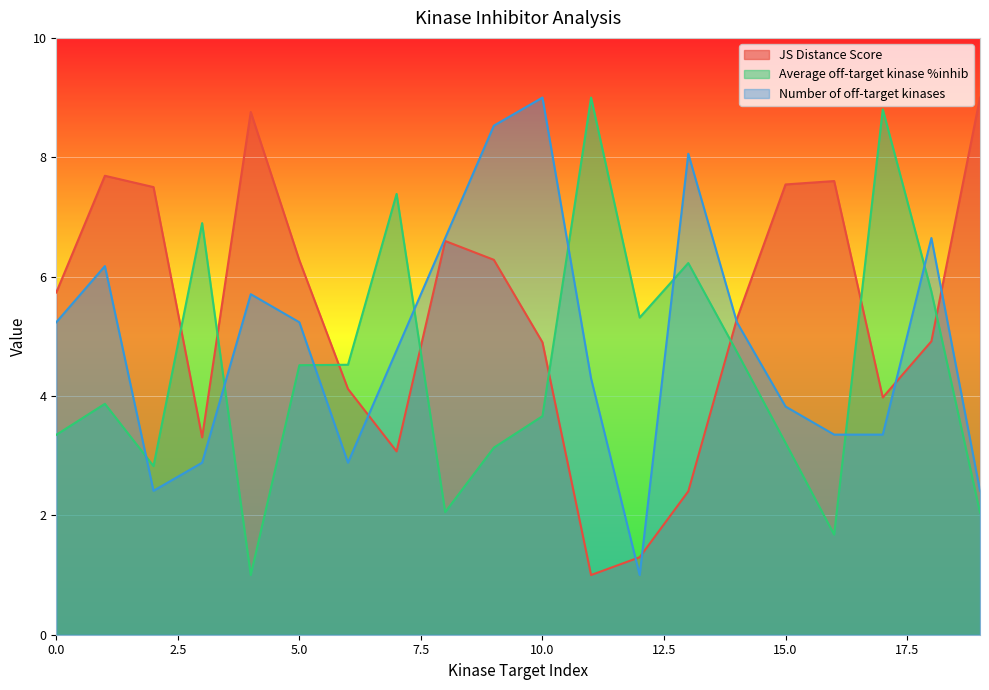

Which series has the largest range (max minus min)?

JS Distance Score